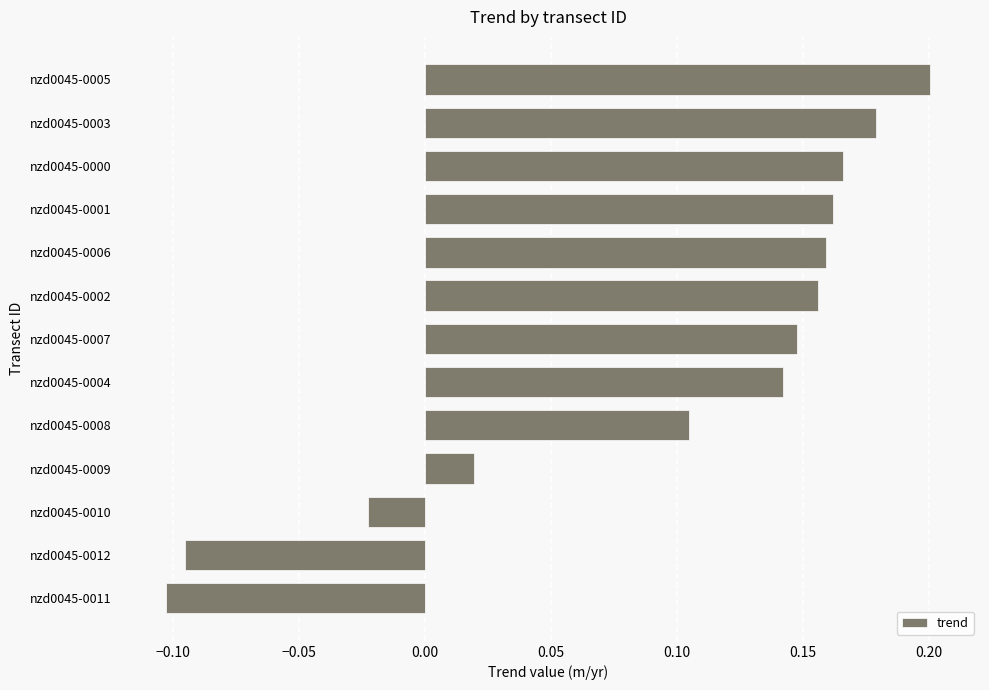

True or false: the data shows 0.2 at nzd0045-0002.

True